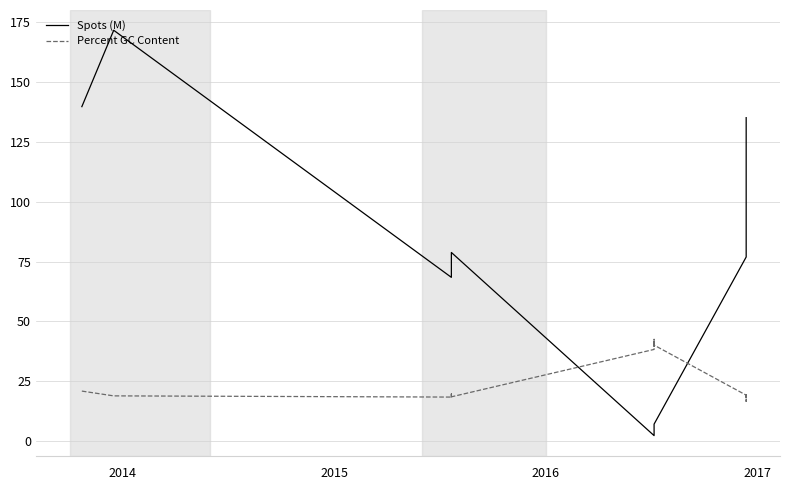

What is the average value of the Spots (M) series?

51.2